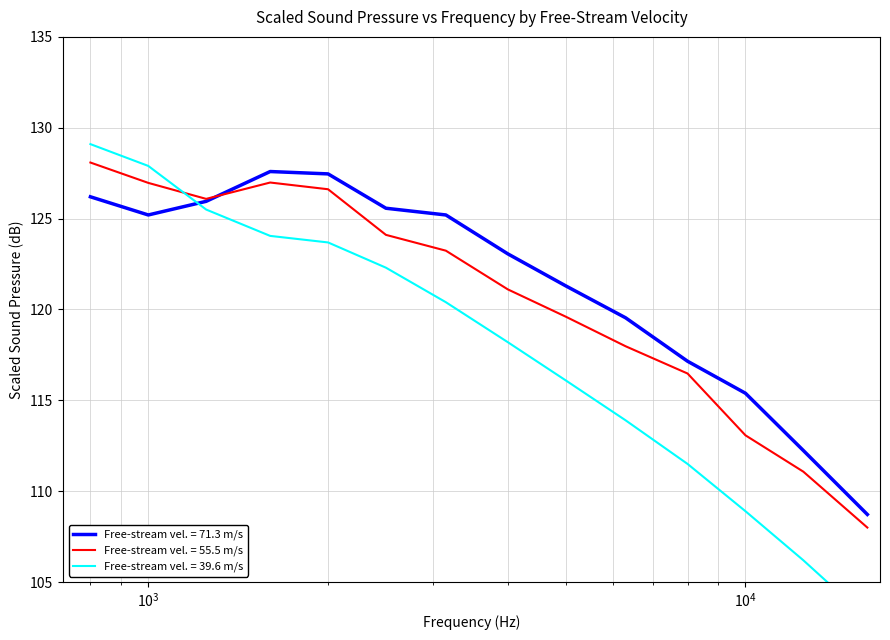

In velocity_71.3, how many points are lower than both neighbors (excluding endpoints)?

1